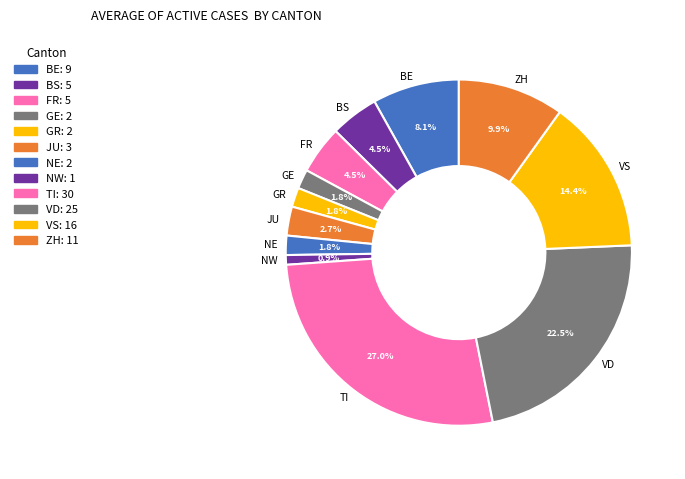

Is there a majority slice in this chart?

No